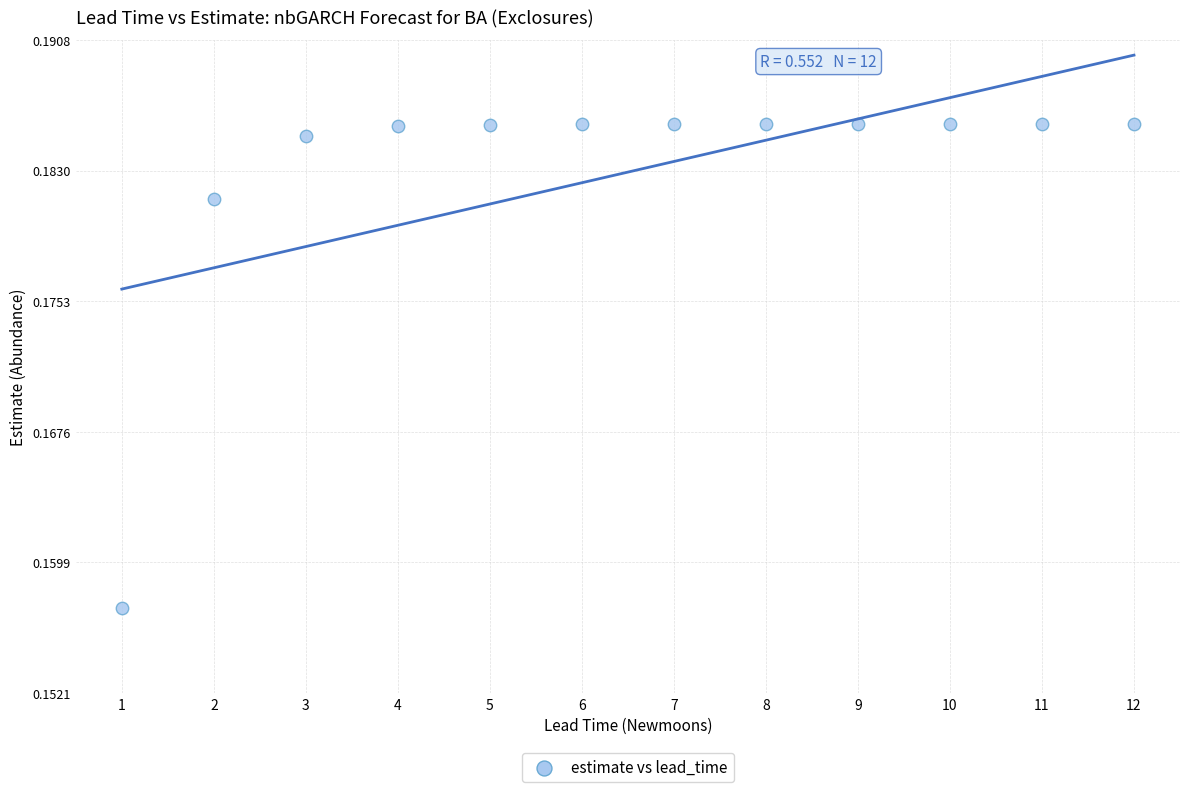

What is the range of X values (max minus min)?

11.0